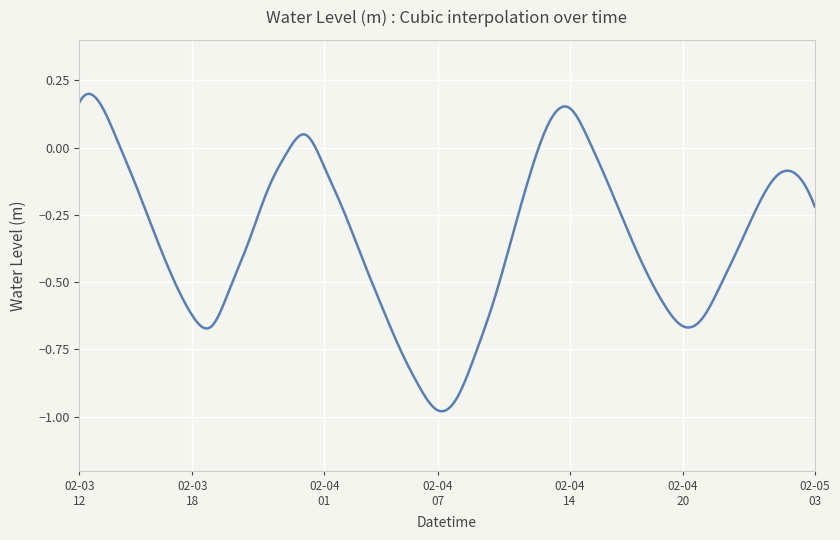

What is the difference between the maximum and minimum values?

1.2